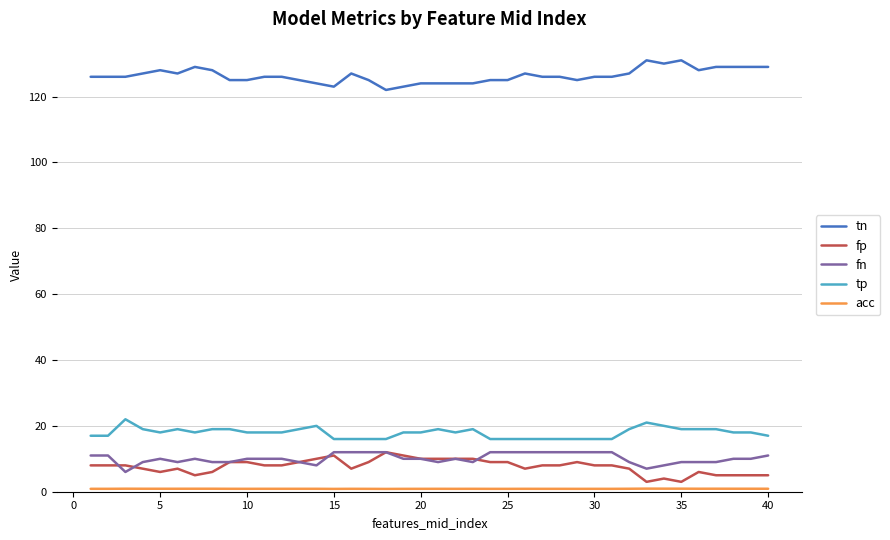

Does the chart display data point markers on the line(s)?

No